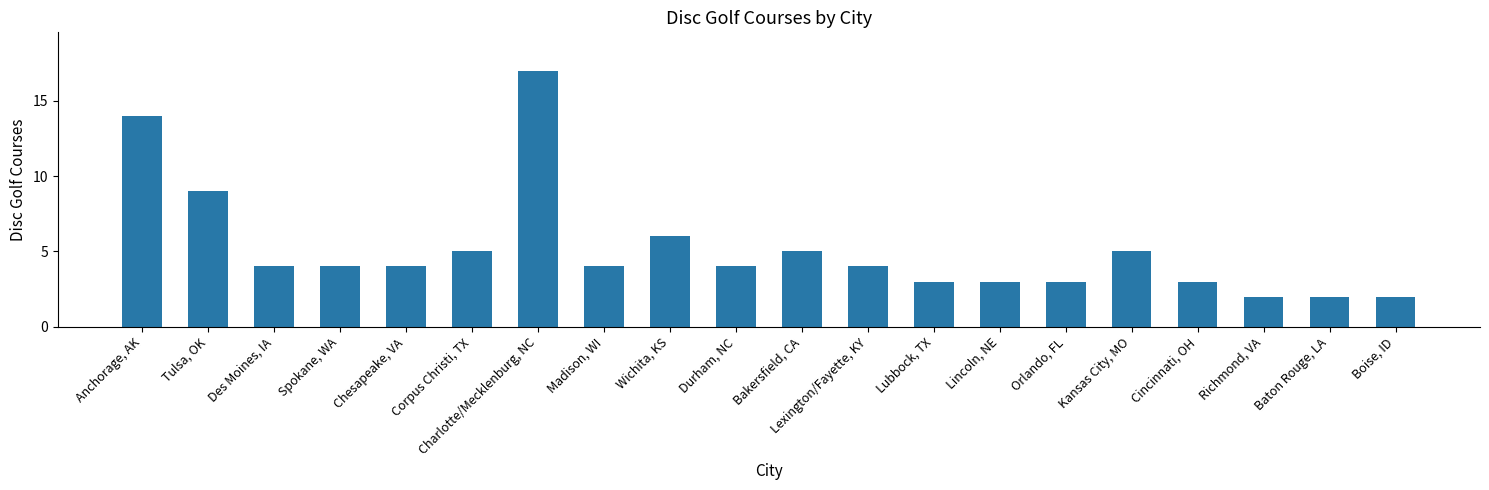

What is the difference between the maximum and minimum values?

15